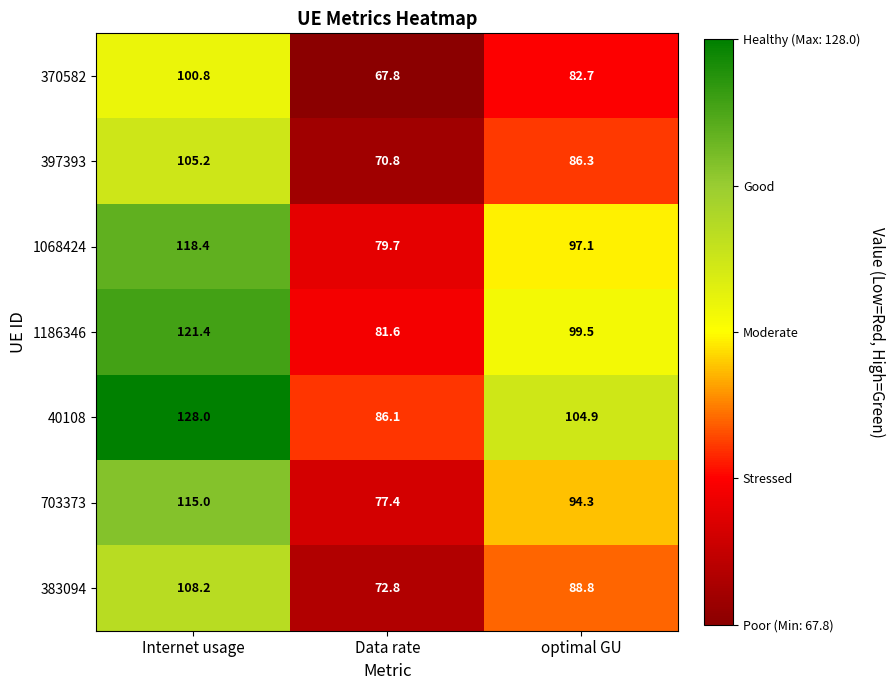

At which label does 383094 reach its minimum?

Data rate